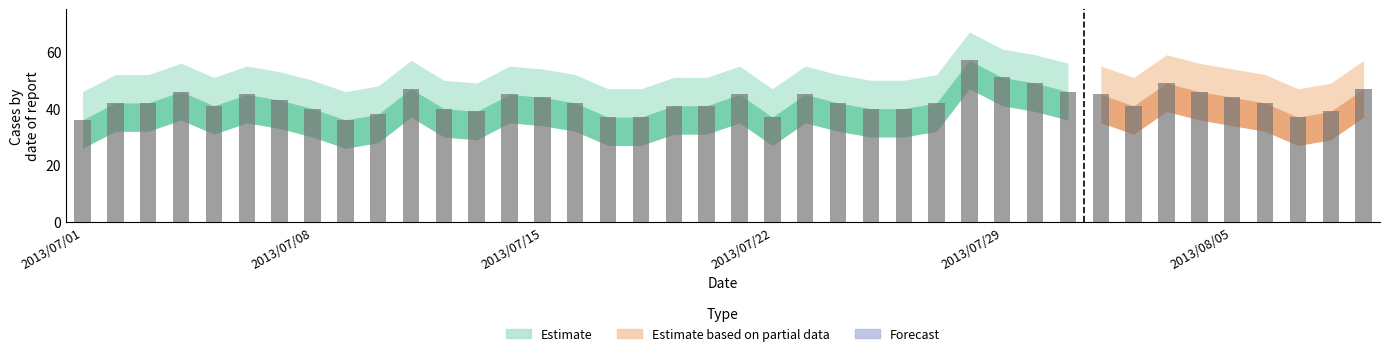

What is the maximum value shown in the chart?

57